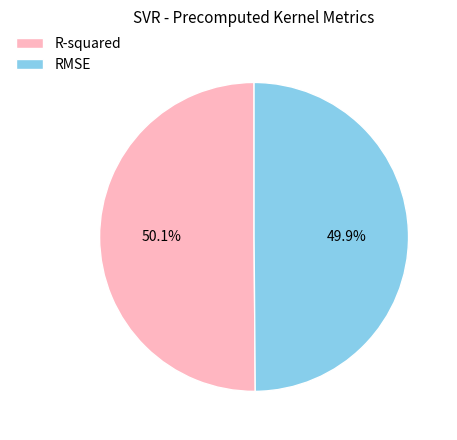

Is the sum of R-squared and RMSE greater than half?

Yes